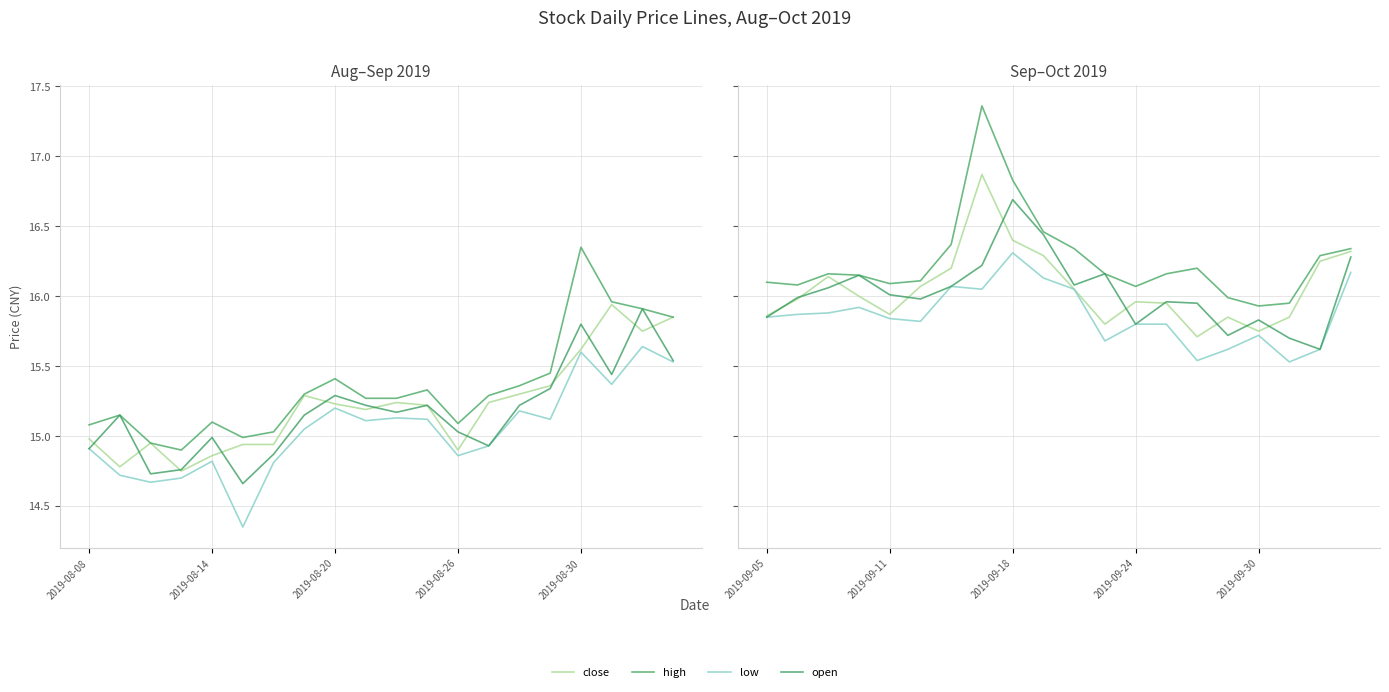

Is it true that open equals 25.0 at 5?

False